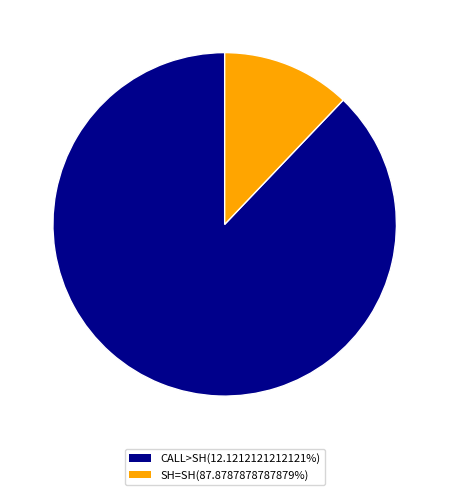

Is there any slice that represents more than half of the pie?

Yes